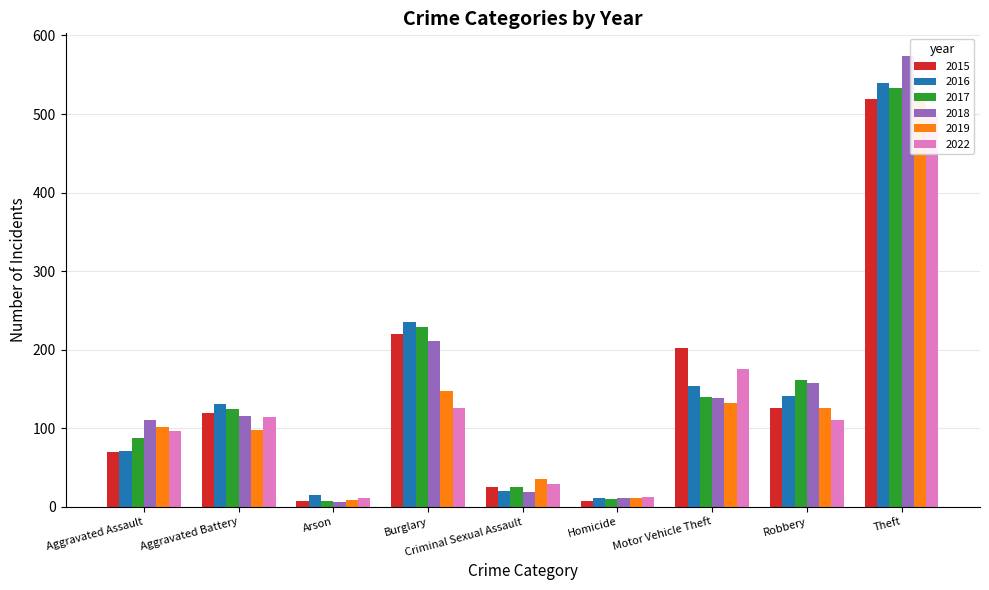

What is the minimum value shown in the chart?

6